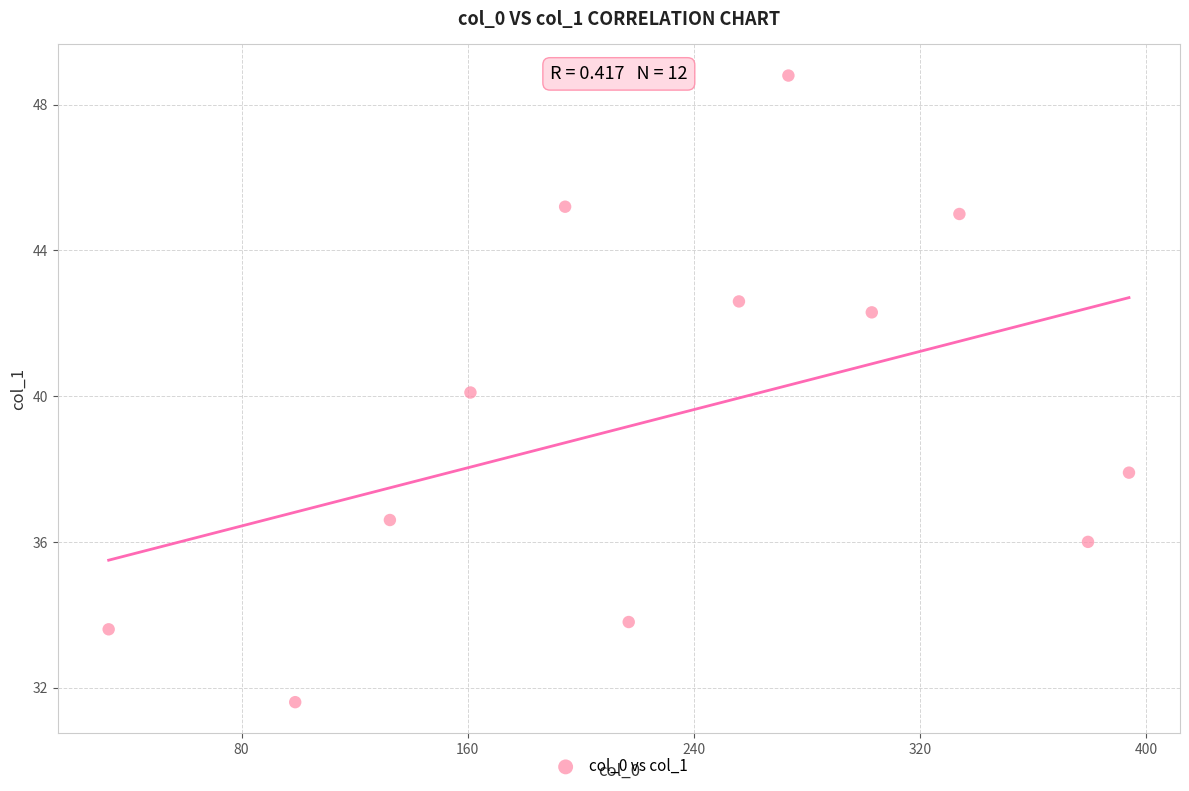

What is the range of Y values (max minus min)?

17.2